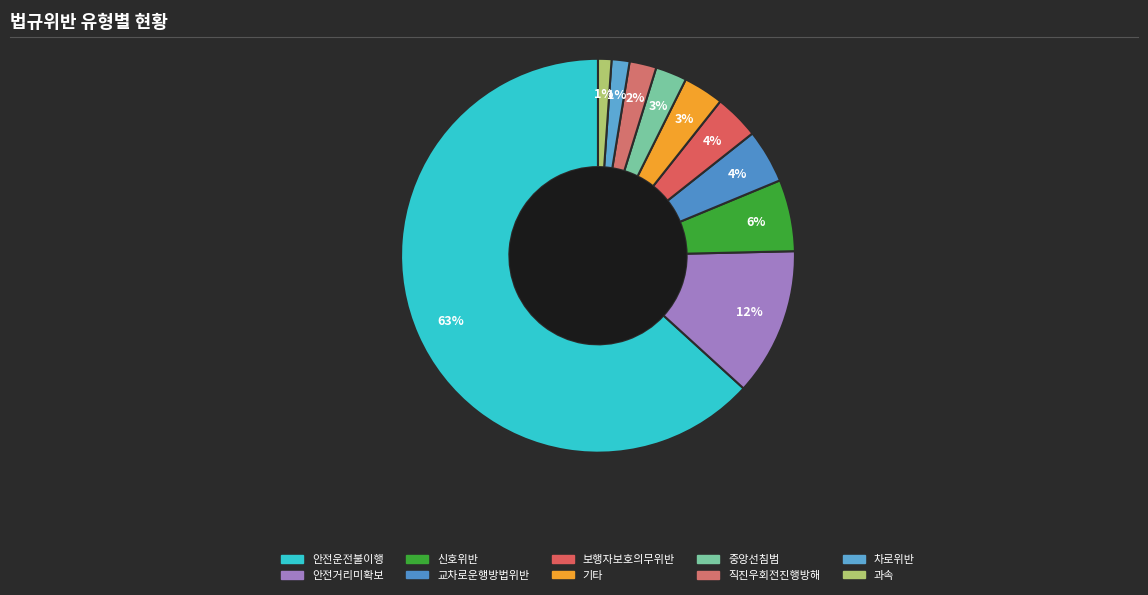

What is the largest slice in the pie chart?

안전운전불이행